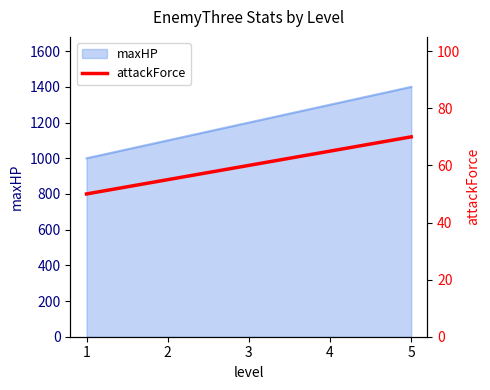

At which label is the value closest to 60?

3